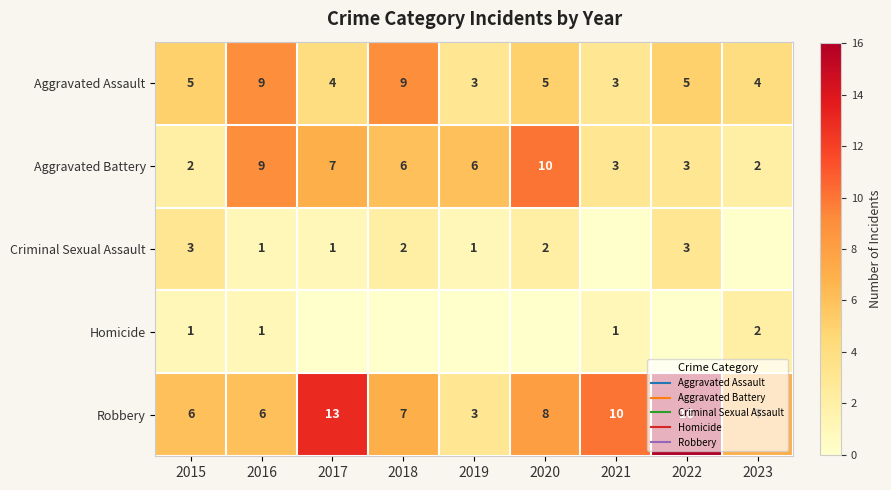

At which category is the sum across all series the highest?

2022